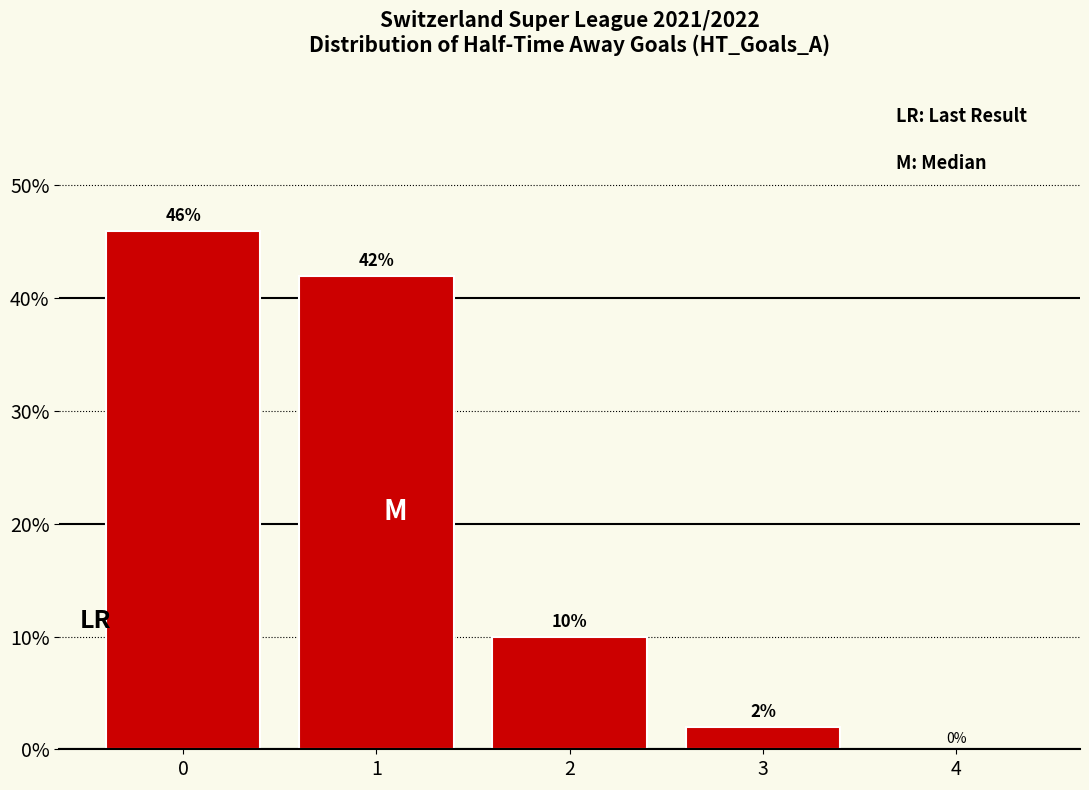

What is the greatest value displayed?

46